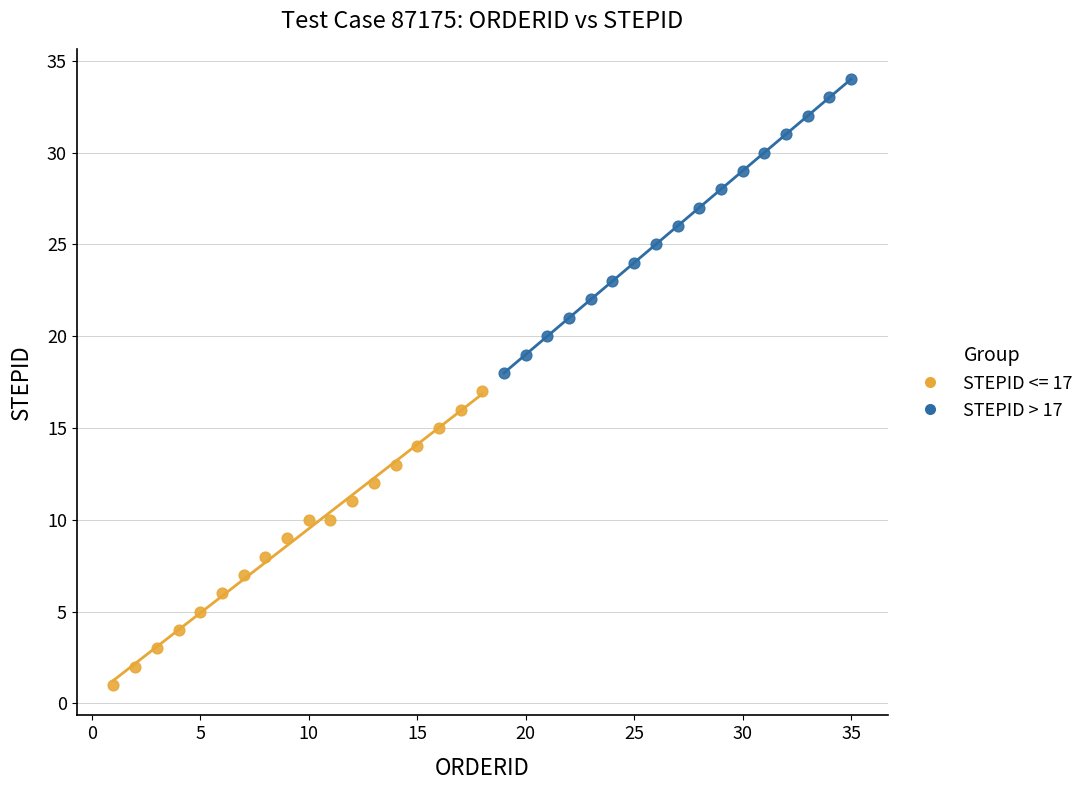

Which series contains the highest Y value?

STEPID > 17